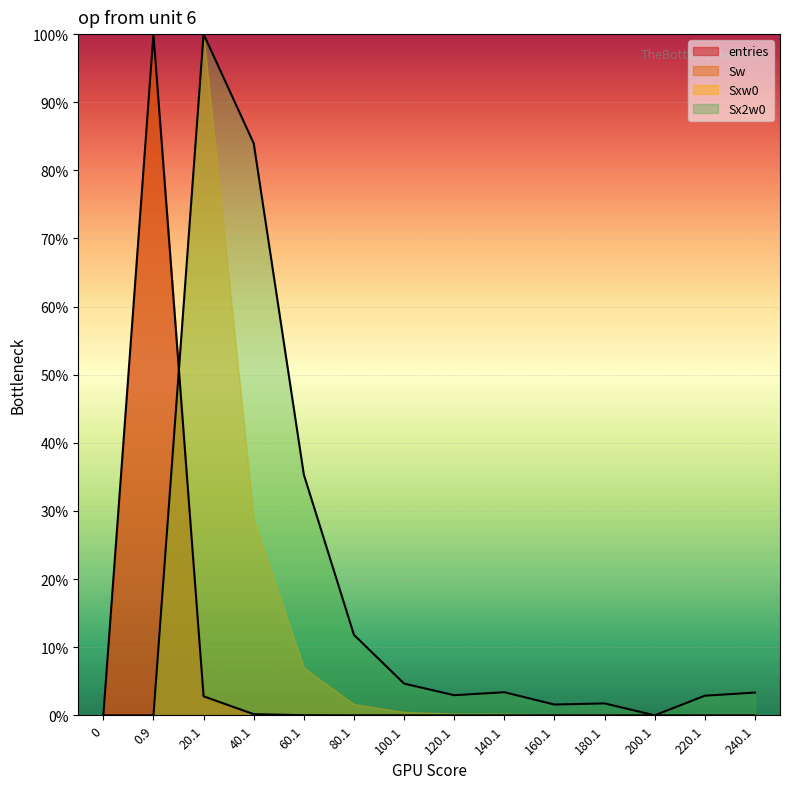

True or false: entries and Sx2w0 cross at least once.

True